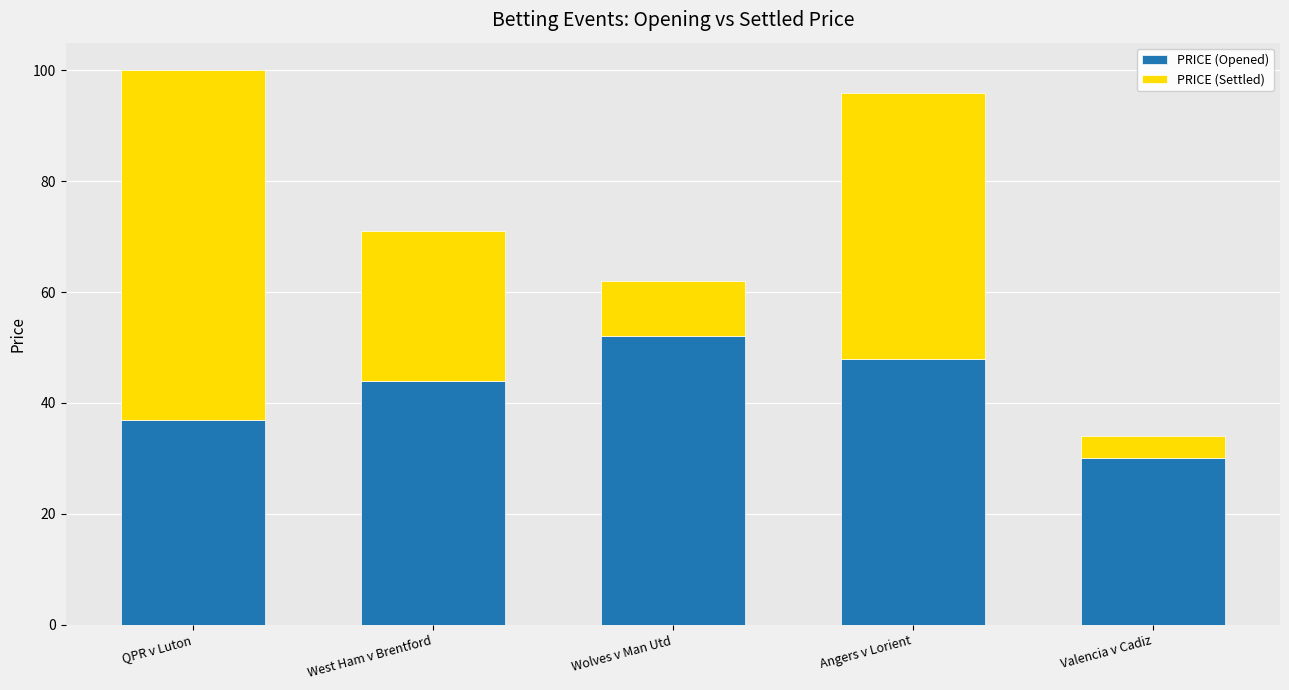

What is the sum of the PRICE (Opened) values at QPR v Luton and Wolves v Man Utd?

89